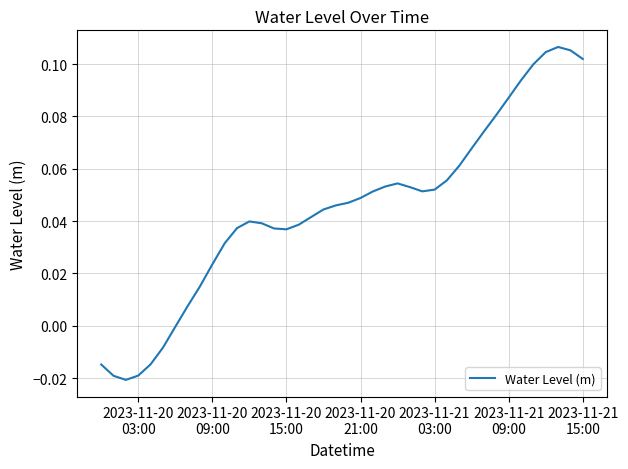

What is the greatest value displayed?

0.1